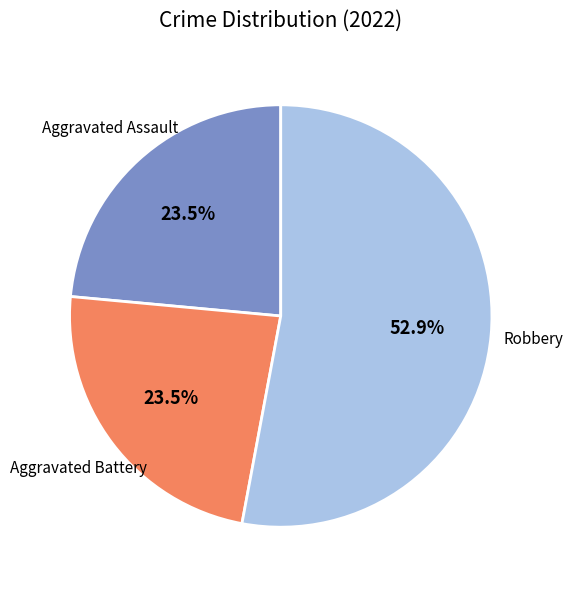

How many segments does this pie chart have?

3